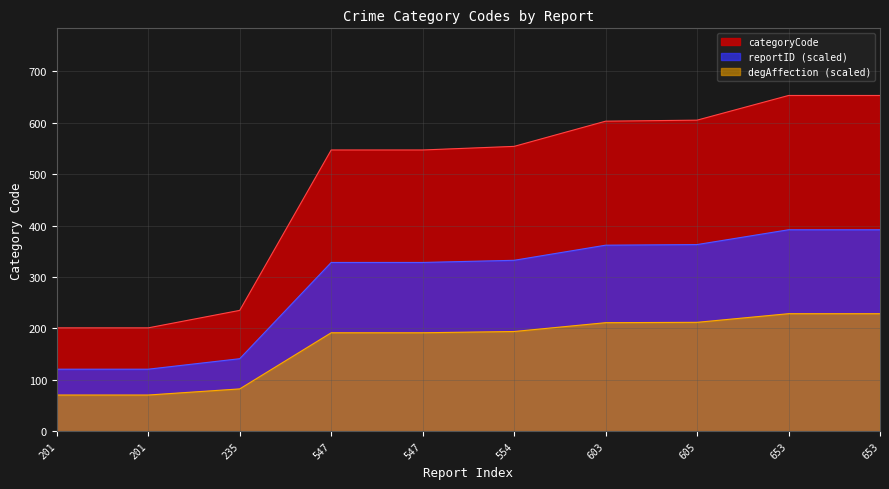

True or false: the data shows 739 at 547.

False